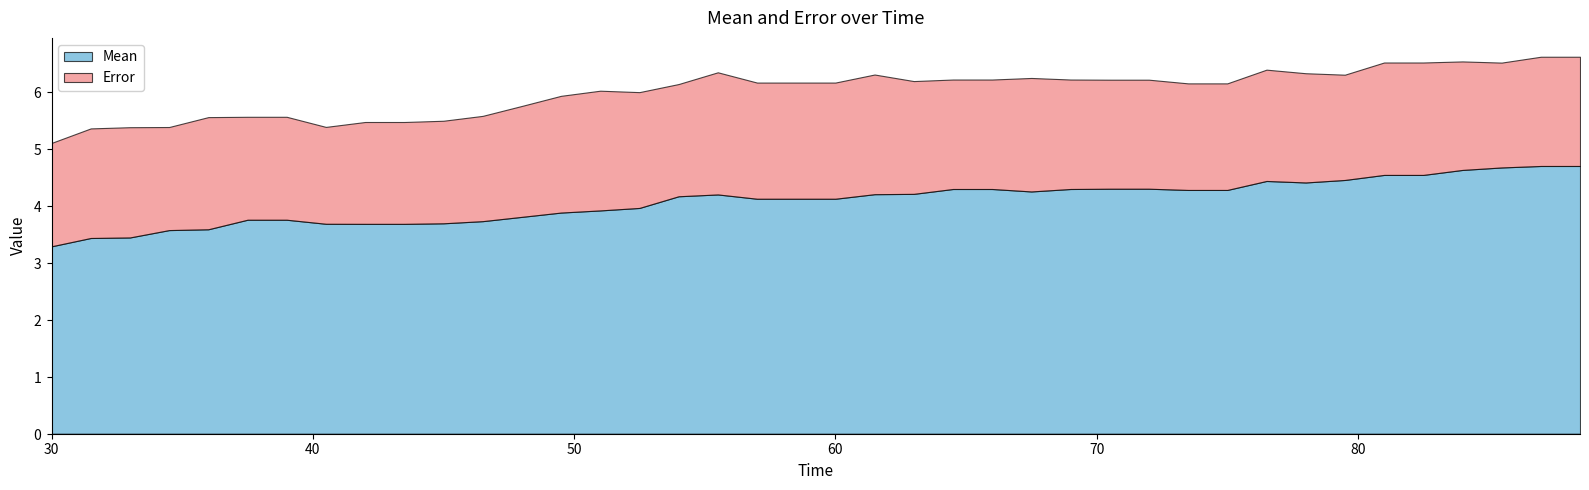

Reading left to right, list all the values displayed in this chart.

Mean: 30=3.3	31.5=3.4	33=3.4	34.5=3.6	36=3.6	37.5=3.8	39=3.8	40.5=3.7	42=3.7	43.5=3.7	45=3.7	46.5=3.7	48=3.8	49.5=3.9	51=3.9	52.5=4.0	54=4.2	55.5=4.2	57=4.1	58.5=4.1	60=4.1	61.5=4.2	63=4.2	64.5=4.3	66=4.3	67.5=4.3	69=4.3	70.5=4.3	72=4.3	73.5=4.3	75=4.3	76.5=4.4	78=4.4	79.5=4.5	81=4.5	82.5=4.5	84=4.6	85.5=4.7	87=4.7	88.5=4.7
Error: 30=1.8	31.5=1.9	33=1.9	34.5=1.8	36=2.0	37.5=1.8	39=1.8	40.5=1.7	42=1.8	43.5=1.8	45=1.8	46.5=1.8	48=1.9	49.5=2.0	51=2.1	52.5=2.0	54=2.0	55.5=2.1	57=2.0	58.5=2.0	60=2.0	61.5=2.1	63=2.0	64.5=1.9	66=1.9	67.5=2.0	69=1.9	70.5=1.9	72=1.9	73.5=1.9	75=1.9	76.5=2.0	78=1.9	79.5=1.8	81=2.0	82.5=2.0	84=1.9	85.5=1.8	87=1.9	88.5=1.9